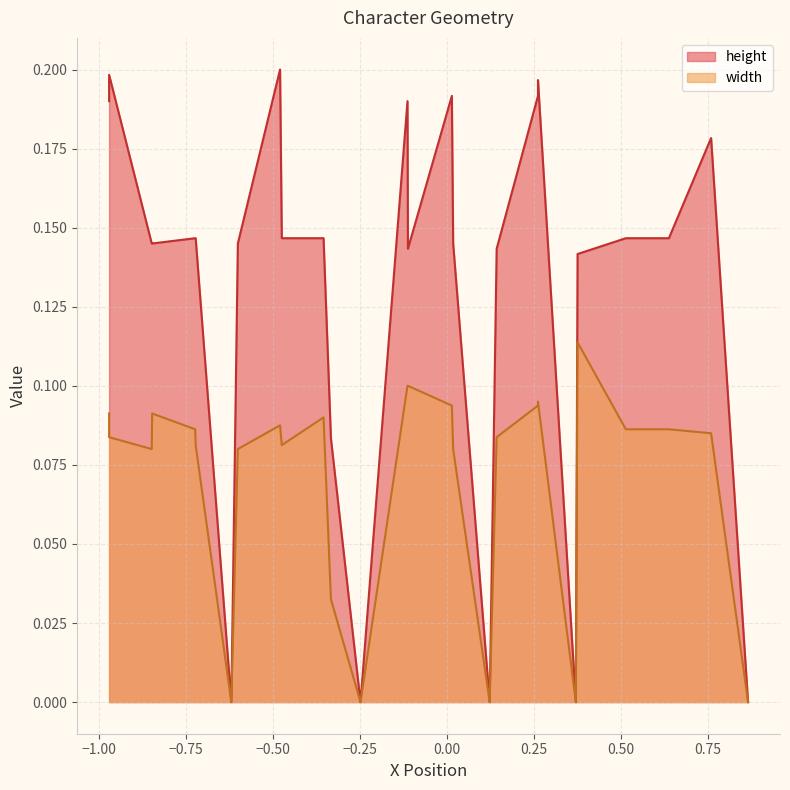

At 24, list the series in order from smallest to largest.

width, height